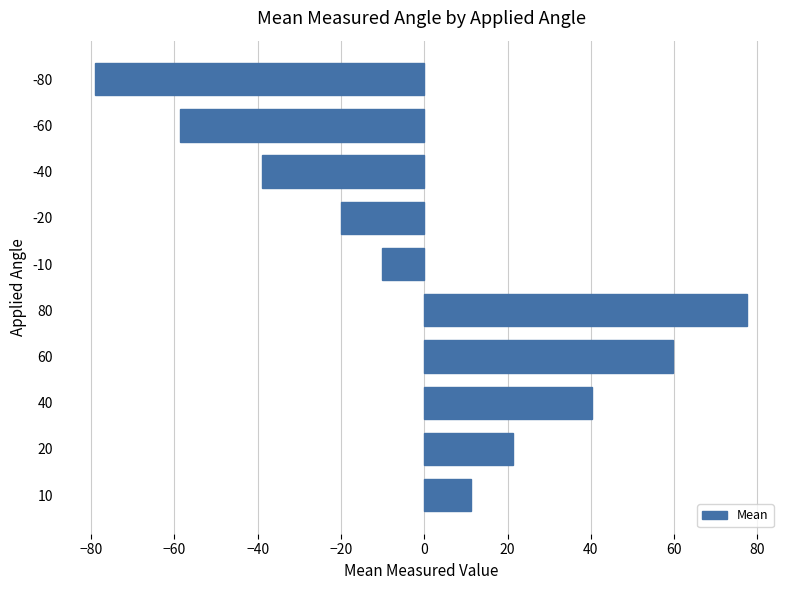

What is the smallest value displayed?

-79.1